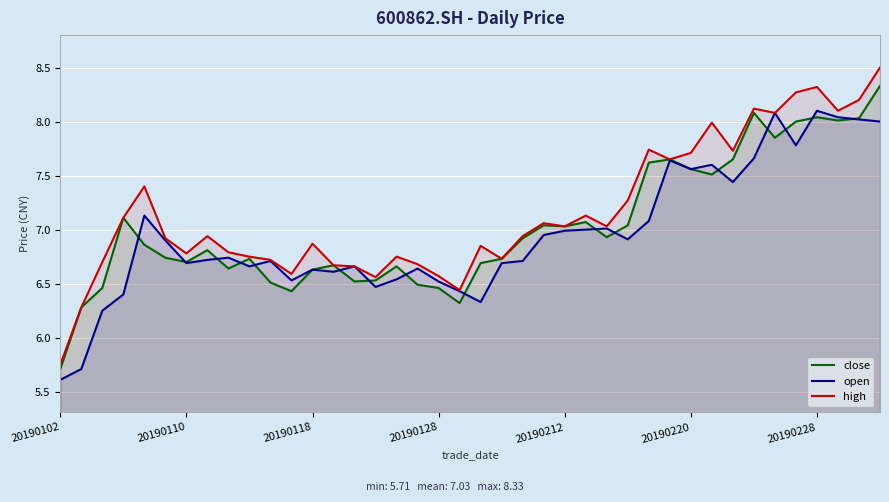

True or false: close and high cross at least once.

False